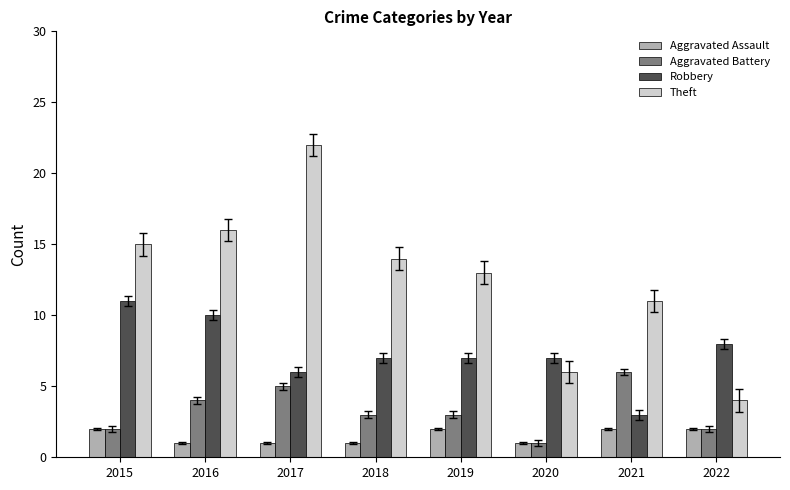

Reading left to right, transcribe all the data shown in this chart.

Aggravated Assault: 2015=2	2016=1	2017=1	2018=1	2019=2	2020=1	2021=2	2022=2
Aggravated Battery: 2015=2	2016=4	2017=5	2018=3	2019=3	2020=1	2021=6	2022=2
Robbery: 2015=11	2016=10	2017=6	2018=7	2019=7	2020=7	2021=3	2022=8
Theft: 2015=15	2016=16	2017=22	2018=14	2019=13	2020=6	2021=11	2022=4